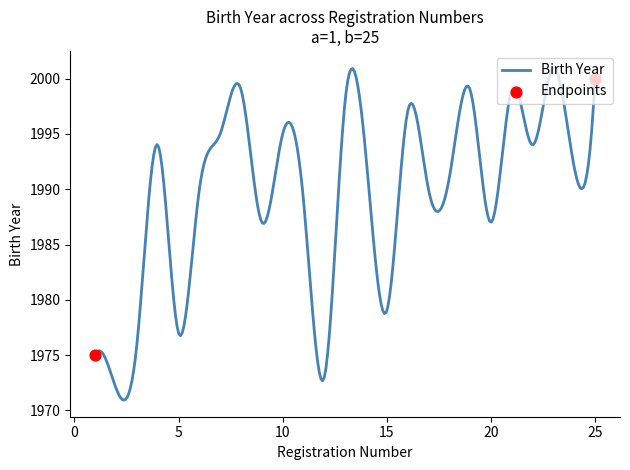

What is the difference between the maximum and minimum values?

30.1